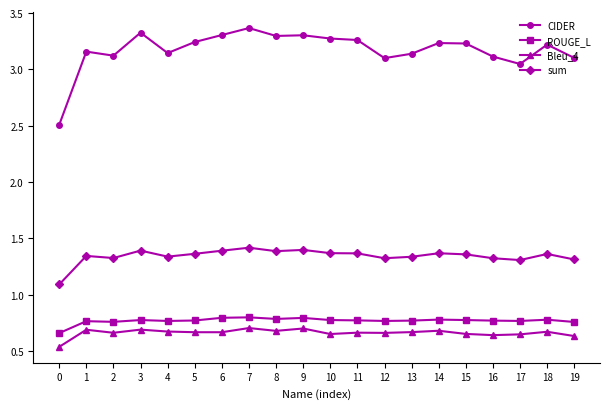

Count the number of data series in this chart.

4